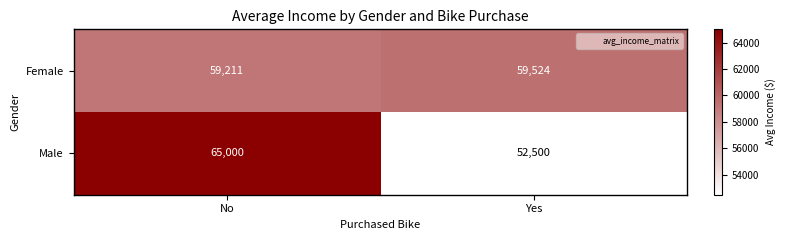

Which series has the largest total across all categories?

Female